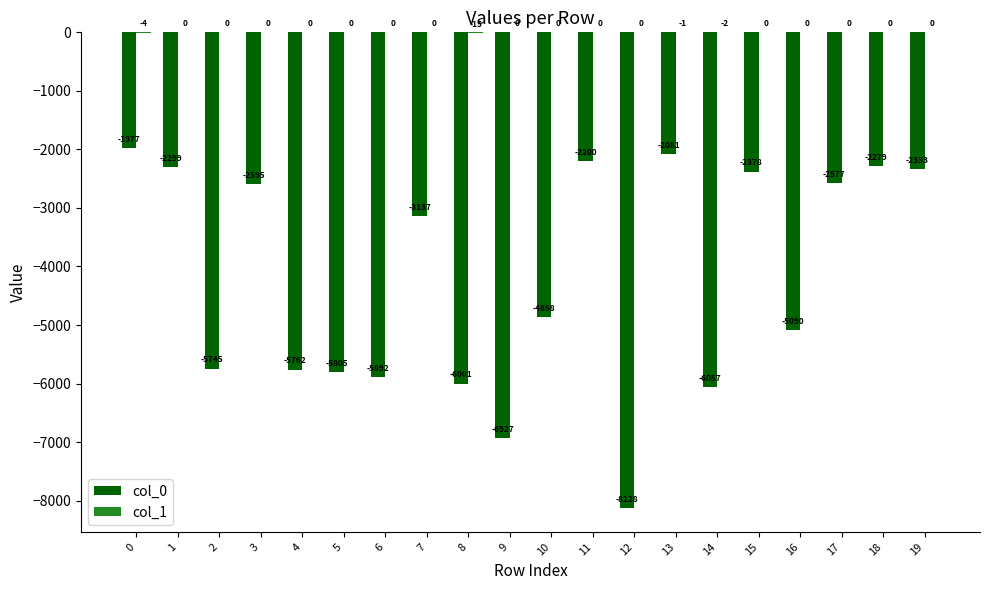

The value of col_0 at 7 is -3137. True or false?

True